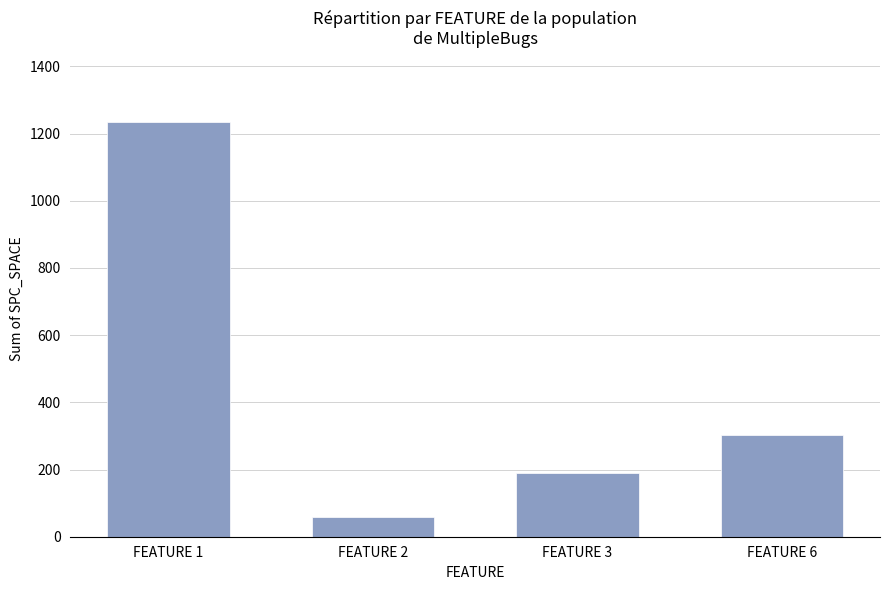

Does the chart contain stacked bars?

No